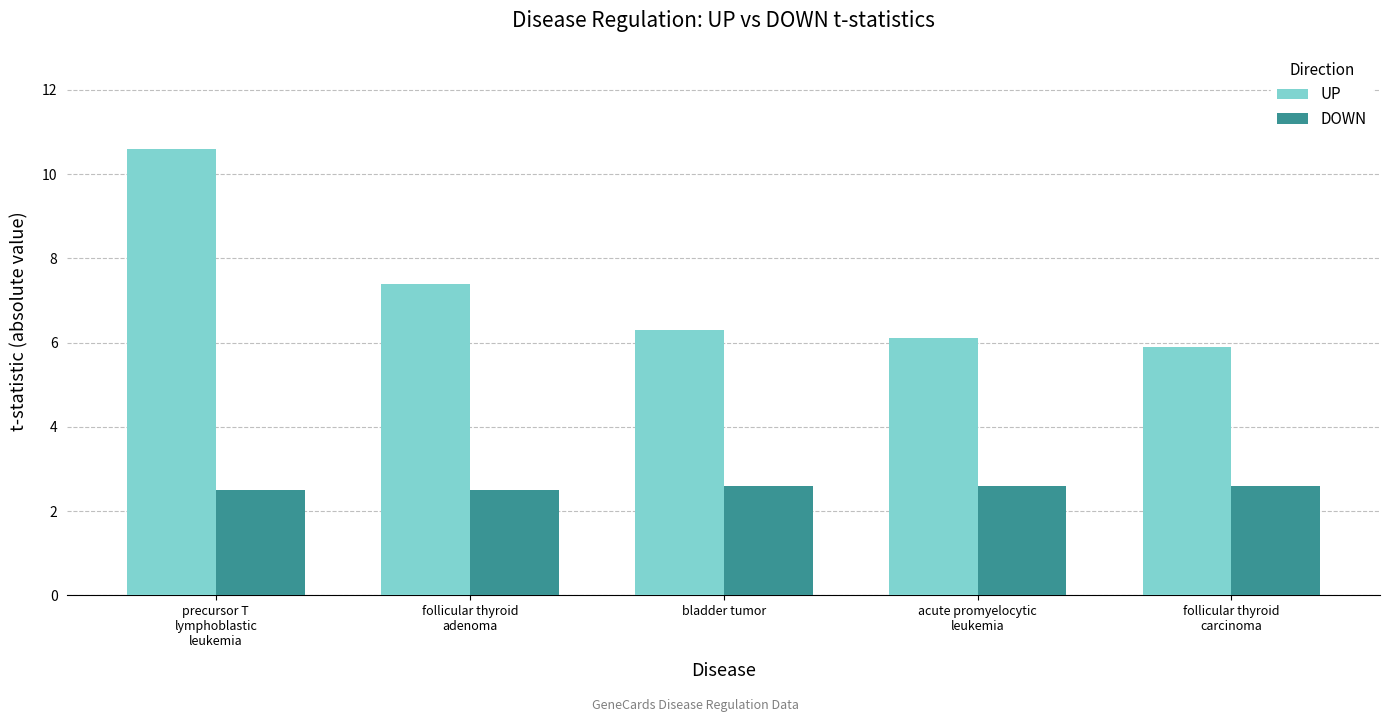

Reading left to right, extract all data points from this chart.

UP: precursor T
lymphoblastic
leukemia=10.6	follicular thyroid
adenoma=7.4	bladder tumor=6.3	acute promyelocytic
leukemia=6.1	follicular thyroid
carcinoma=5.9
DOWN: precursor T
lymphoblastic
leukemia=2.5	follicular thyroid
adenoma=2.5	bladder tumor=2.6	acute promyelocytic
leukemia=2.6	follicular thyroid
carcinoma=2.6